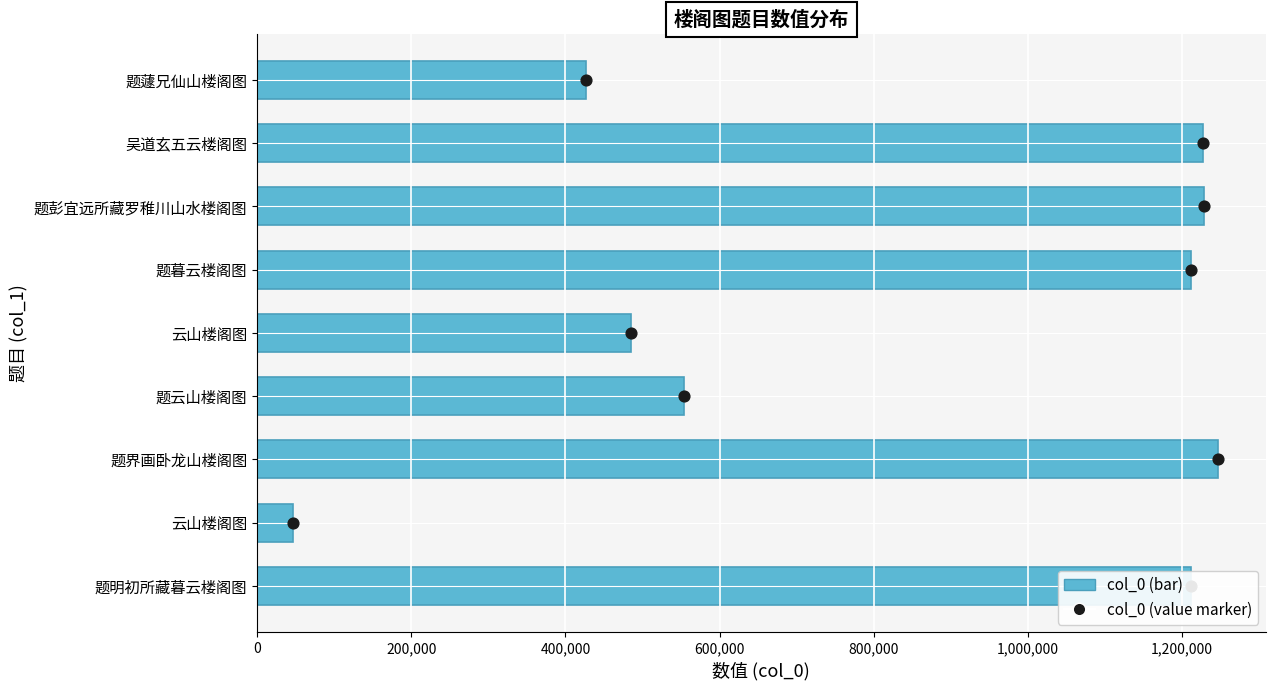

Which series contains the lowest Y value?

col_0 value